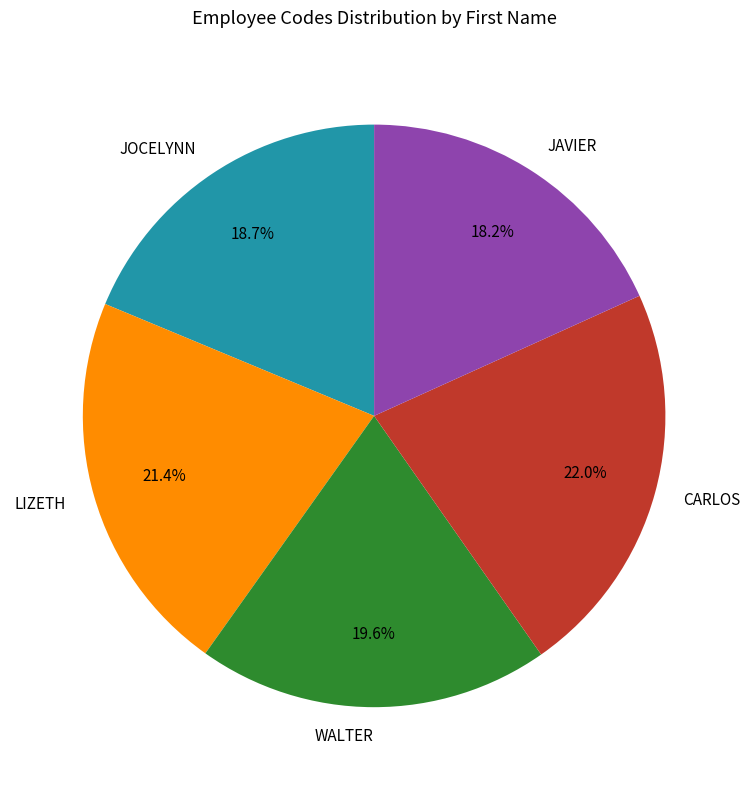

Which has a higher value, LIZETH or WALTER?

LIZETH